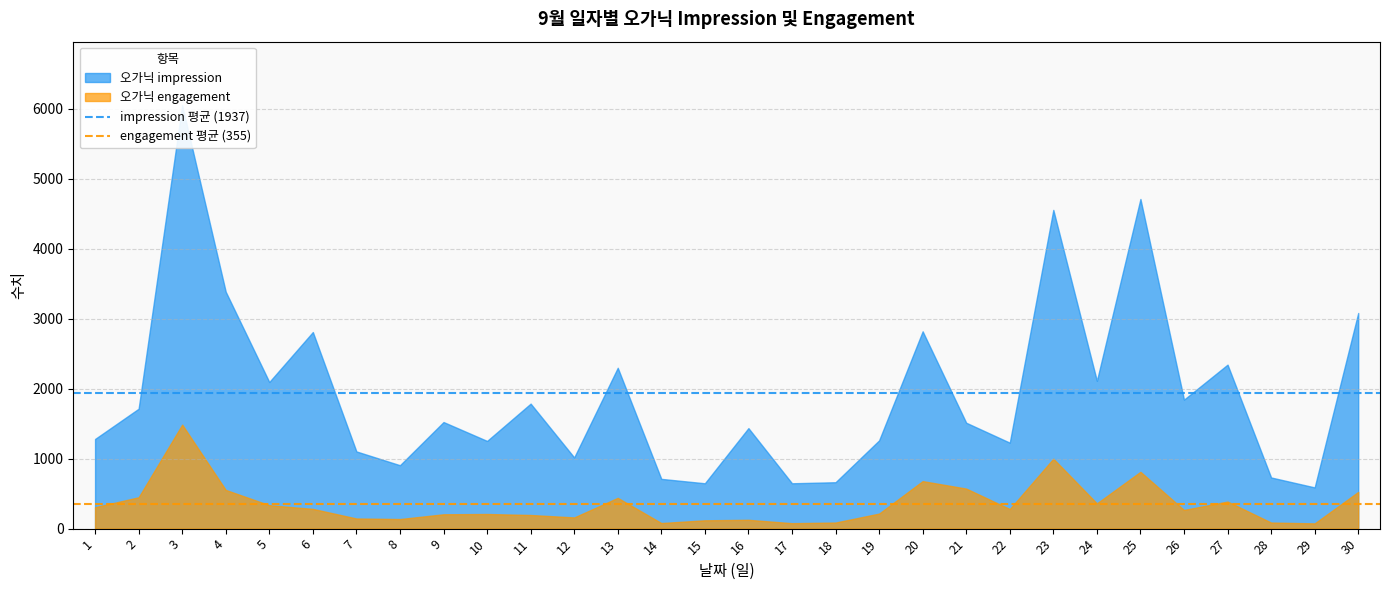

At which label is impression 평균 (1937) closest to 1936?

1